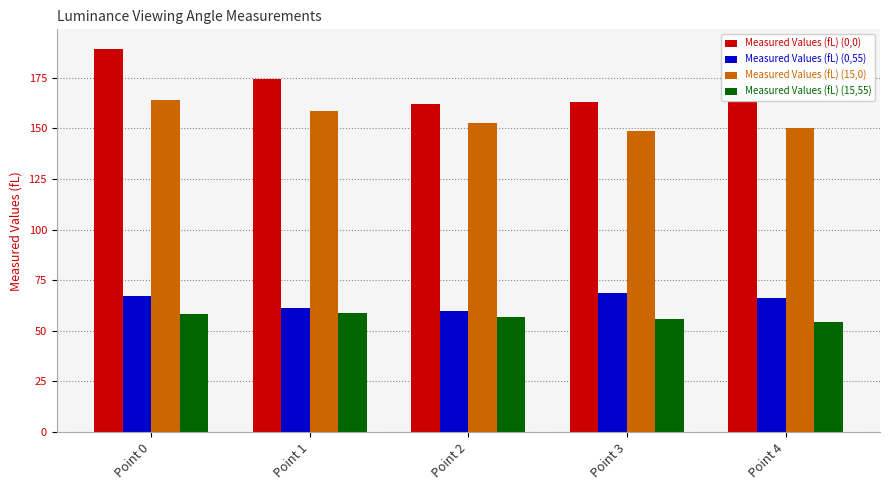

What is the sum of the Measured Values (fL) (0,0) values at Point 1 and Point 3?

337.3